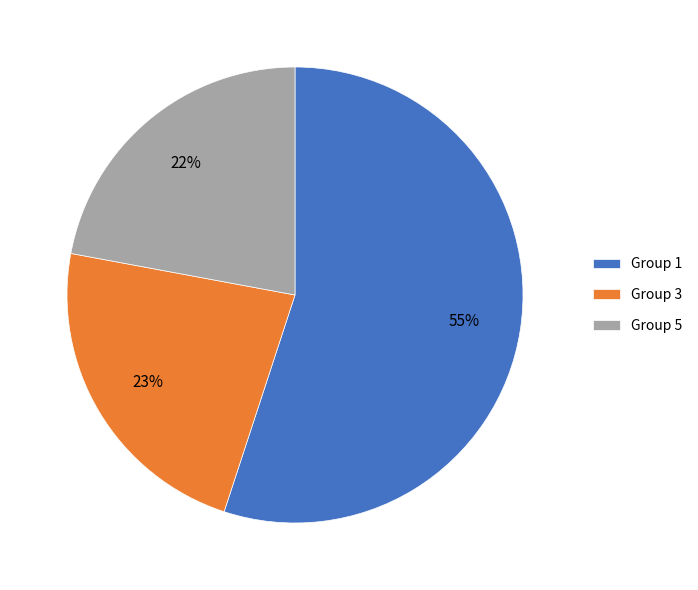

To the nearest percent, what is the average slice percentage?

33%